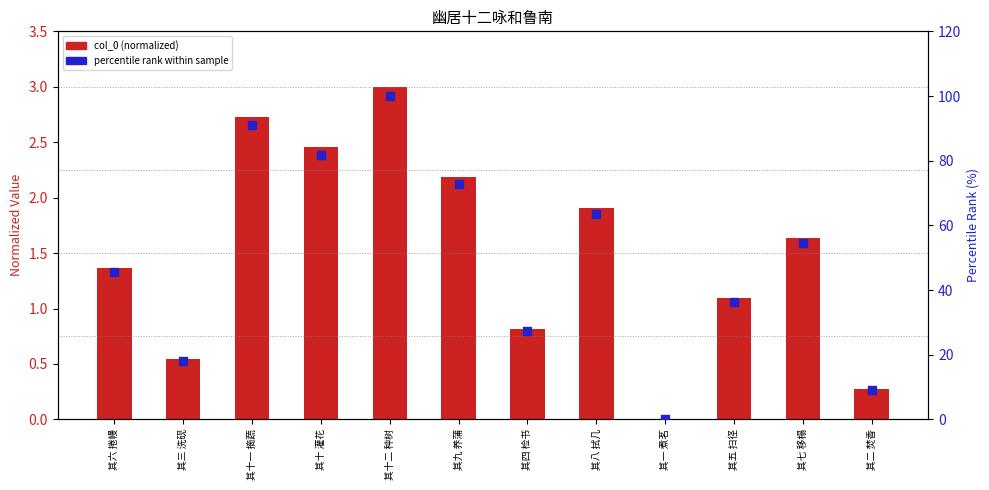

Which series reaches the minimum Y coordinate?

col_0 (normalized)